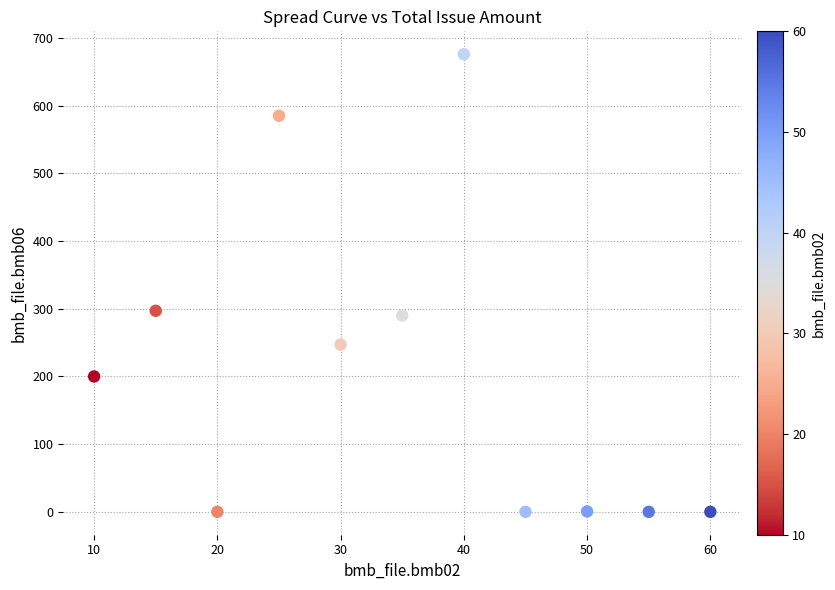

What is the range of Y values (max minus min)?

676.0